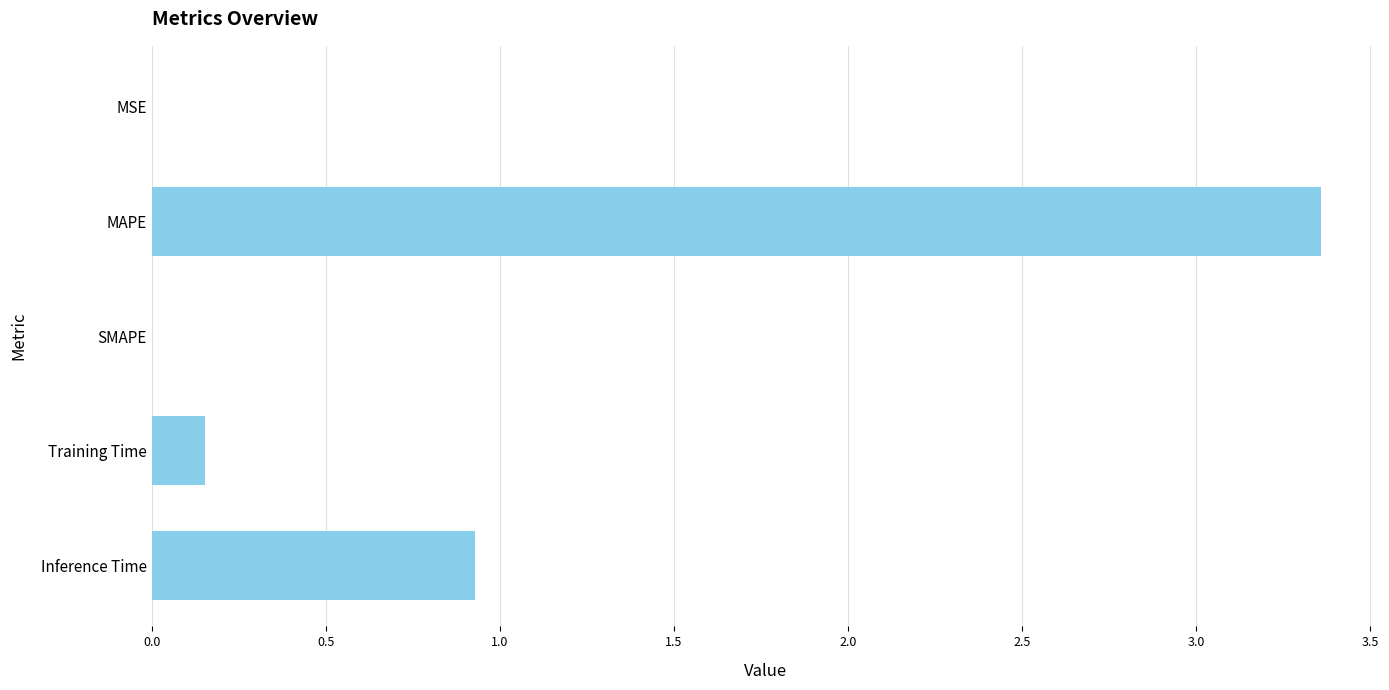

What is the sum of the values at Inference Time and SMAPE?

0.9